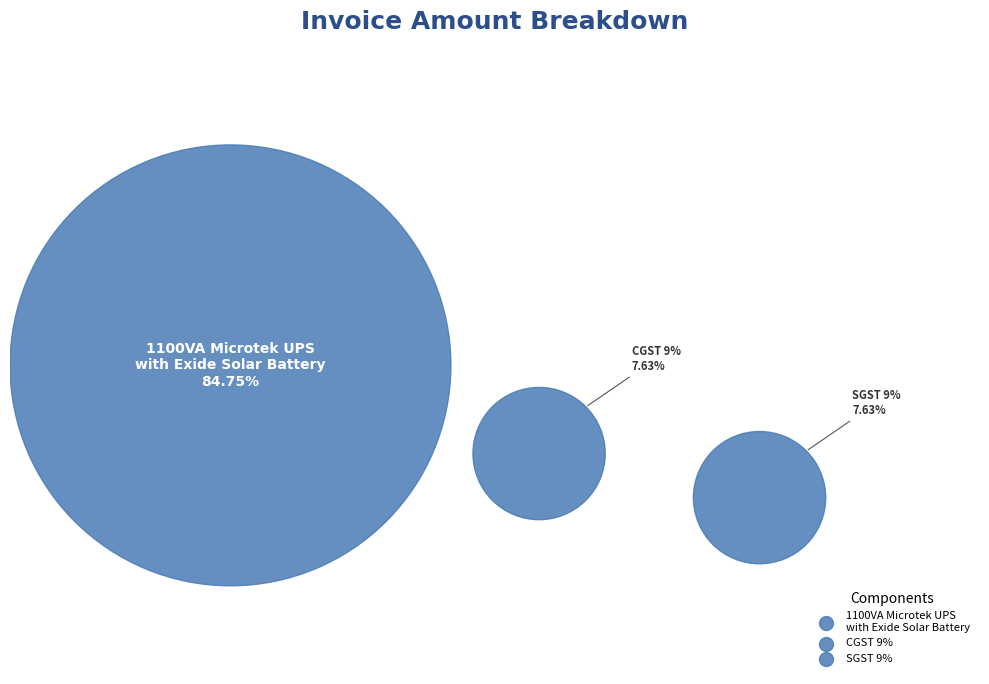

The CGST 9% slice represents 1% of the pie. True or false?

False